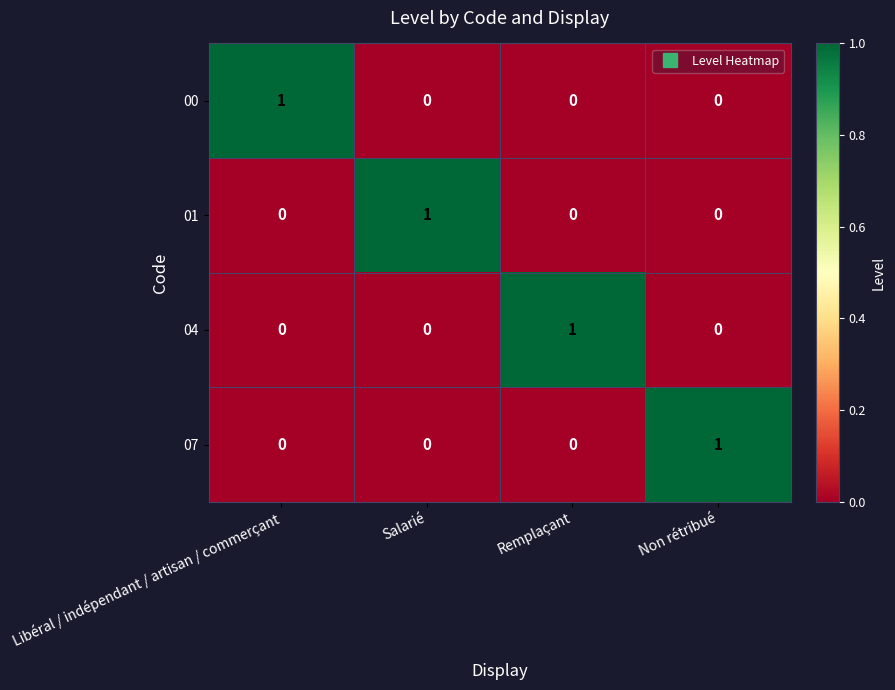

Count the 01 values in the range 0 to 1.

4